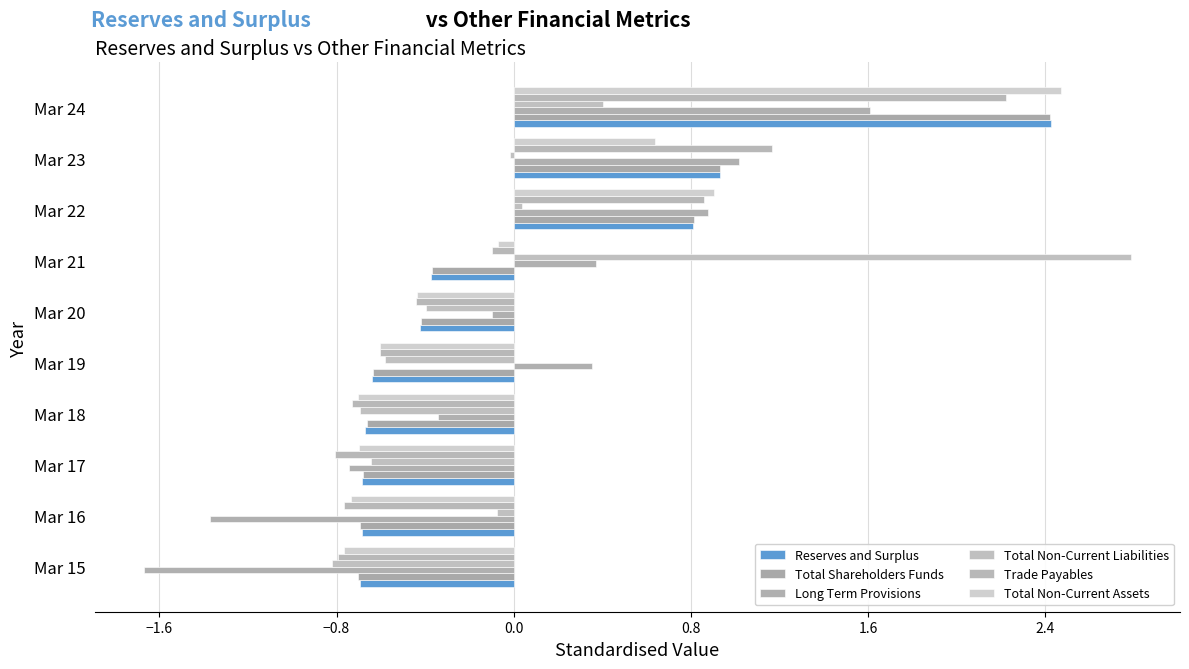

What are all the series names shown in the legend?

Reserves and Surplus, Total Shareholders Funds, Long Term Provisions, Total Non-Current Liabilities, Trade Payables, Total Non-Current Assets